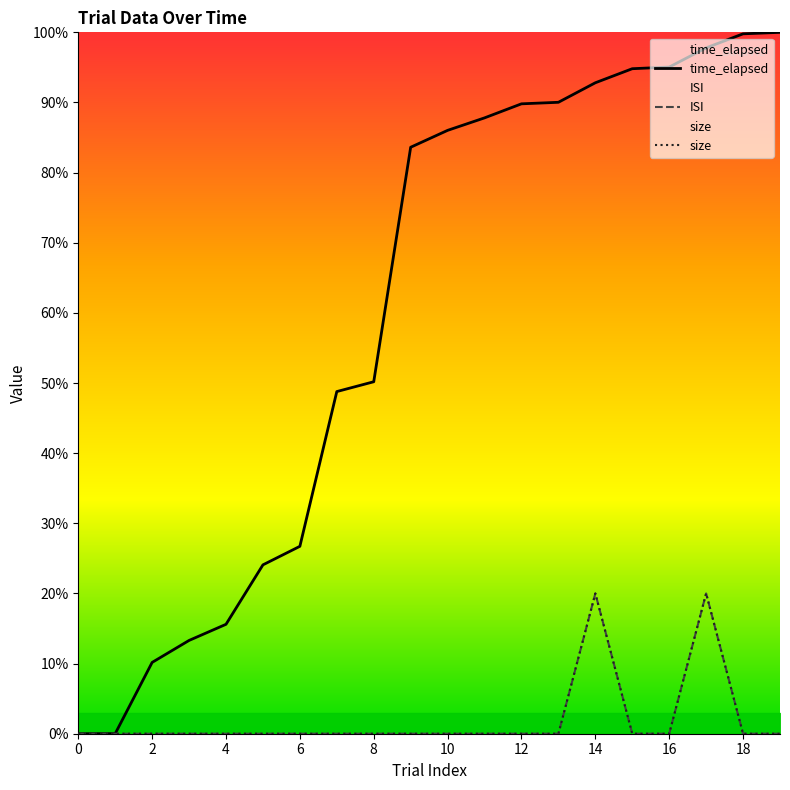

Reading left to right, list all the values displayed in this chart.

time_elapsed: 0.0	0.0	10.2	13.3	15.6	24.1	26.7	48.8	50.2	83.6	86.0	87.8	89.8	90.0	92.8	94.8	95.0	97.8	99.8	100.0
ISI: 0.0	0.0	0.0	0.0	0.0	0.0	0.0	0.0	0.0	0.0	0.0	0.0	0.0	0.0	20.0	0.0	0.0	20.0	0.0	0.0
size: 0.0	0.0	0.0	0.0	0.0	0.0	0.0	0.0	0.0	0.0	0.0	0.0	0.0	0.0	20.0	0.0	0.0	20.0	0.0	0.0